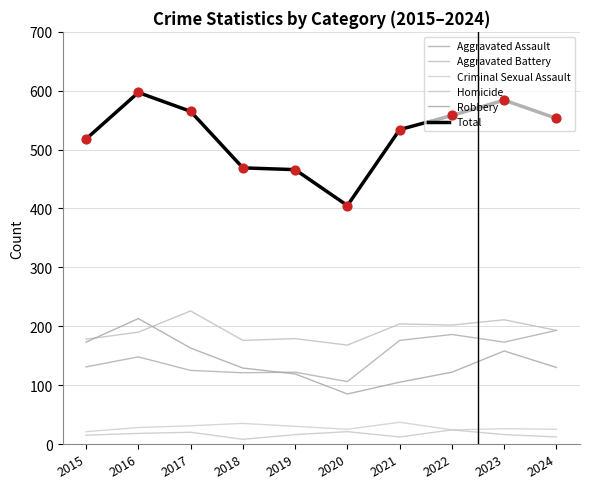

Is the value of Criminal Sexual Assault at 2019 greater than the value of Homicide at 2016?

Yes